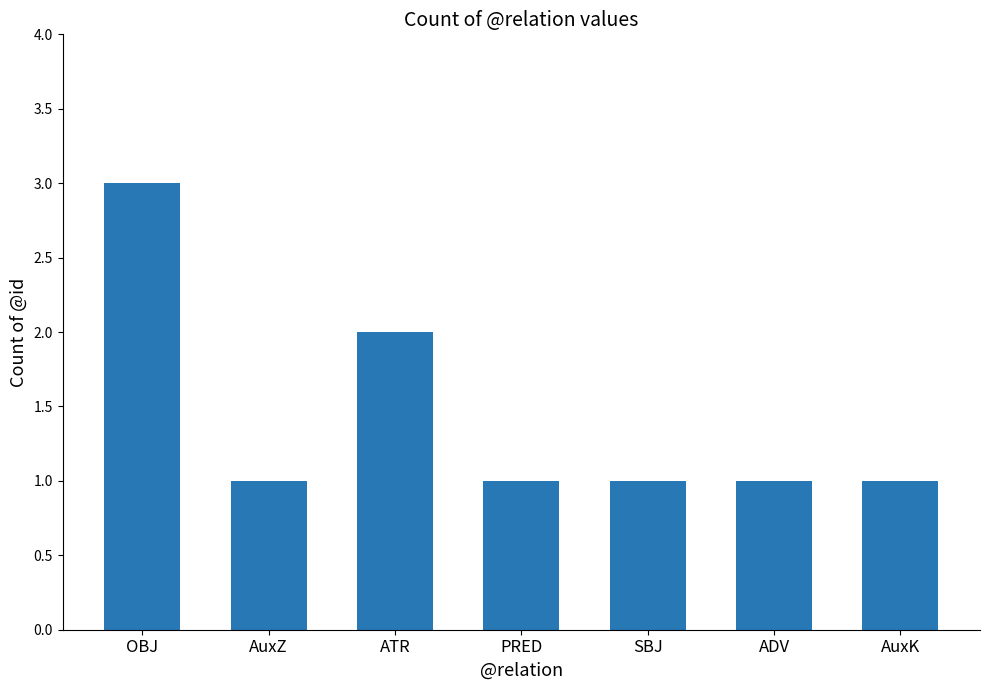

How many values are between 1 and 2?

6